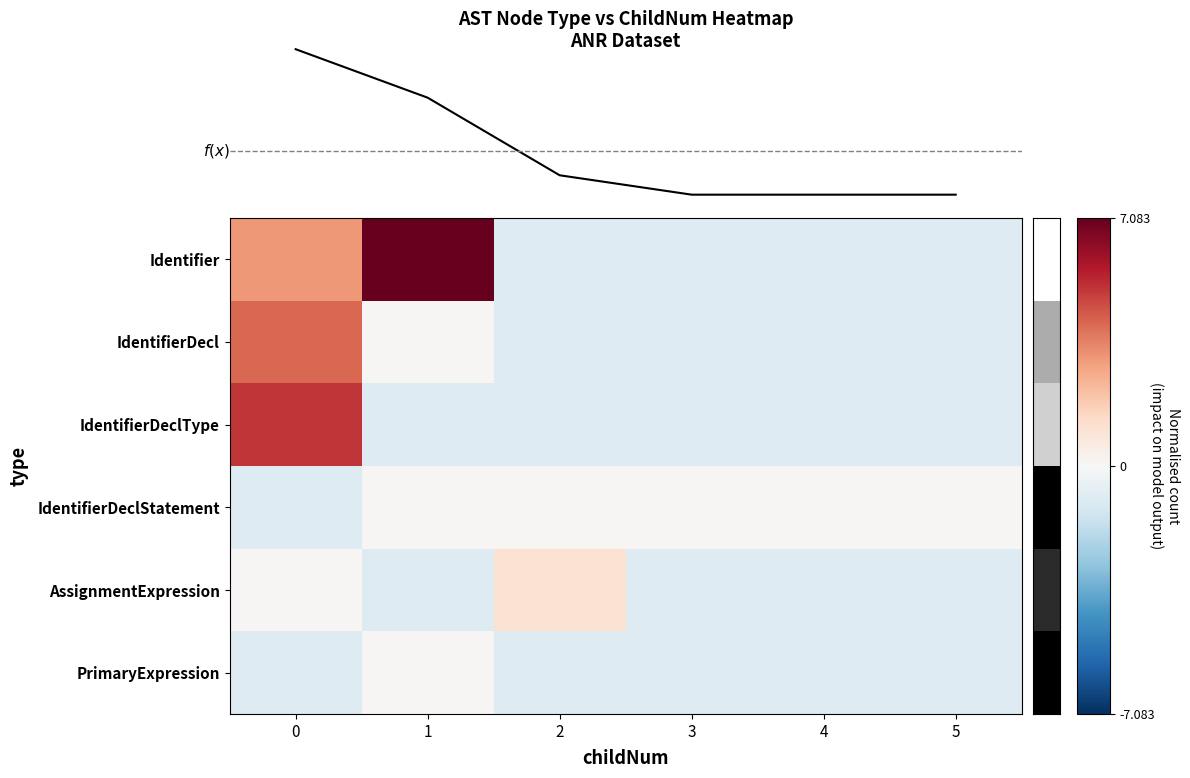

Which series has the largest range (max minus min)?

Identifier